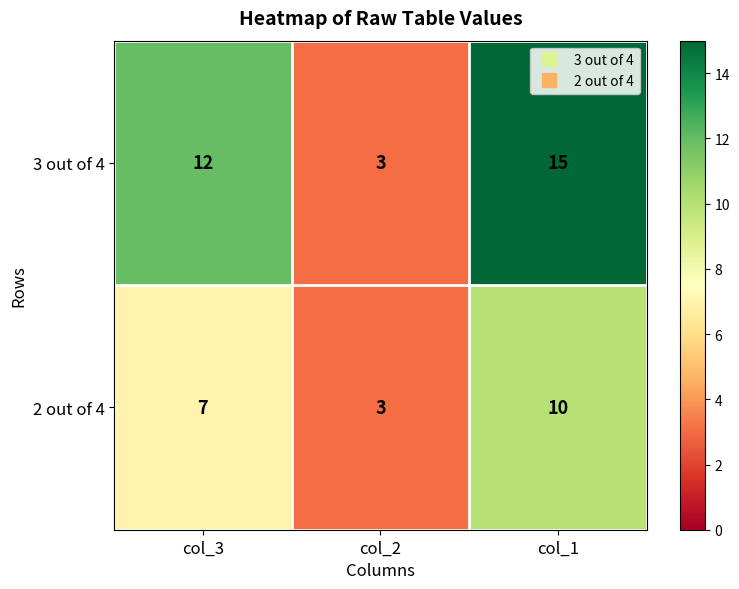

What is the maximum value for 2 out of 4?

10